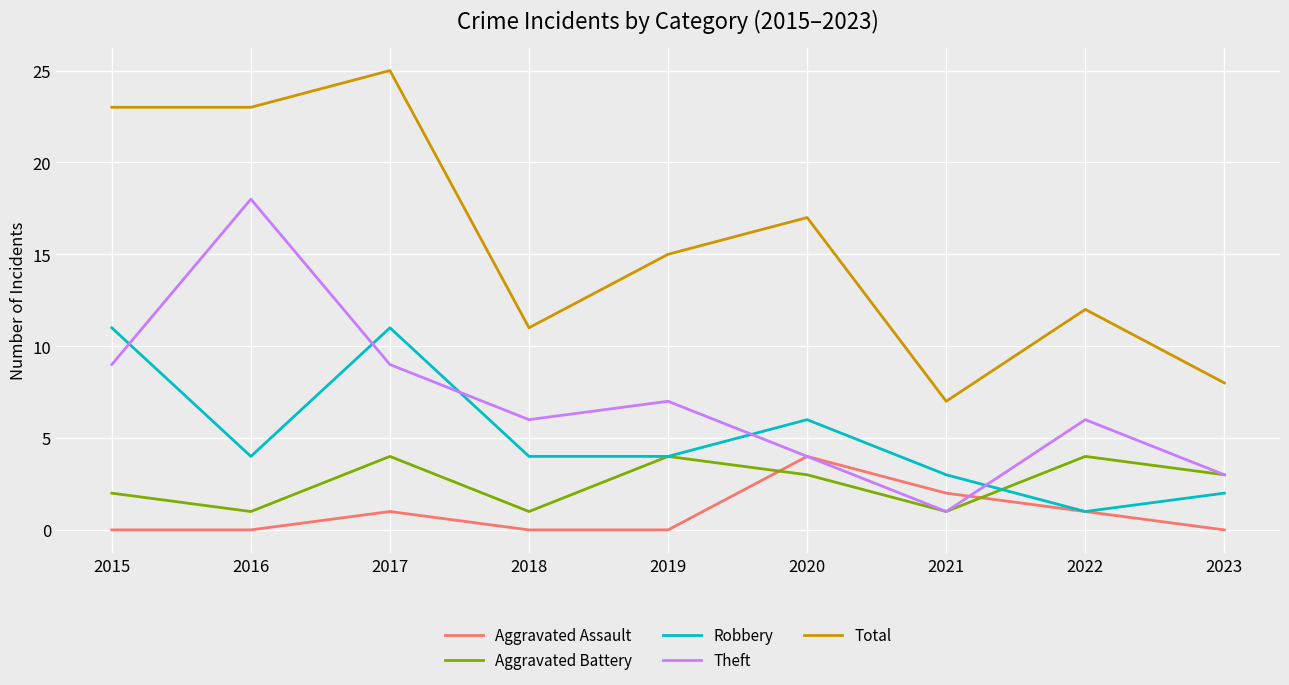

What value does the Aggravated Assault series have at 2020?

4